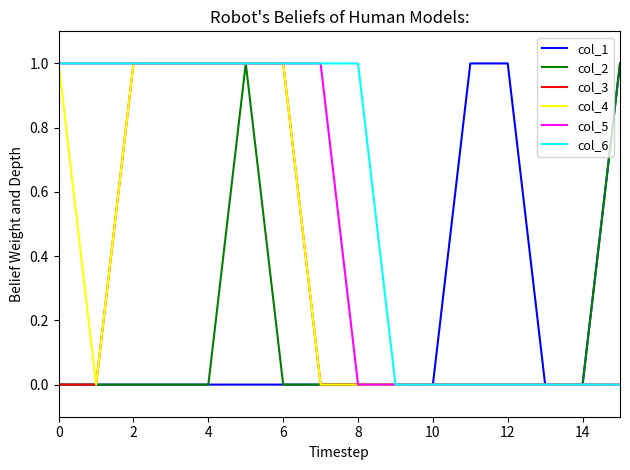

Which series has the largest total across all categories?

col_6